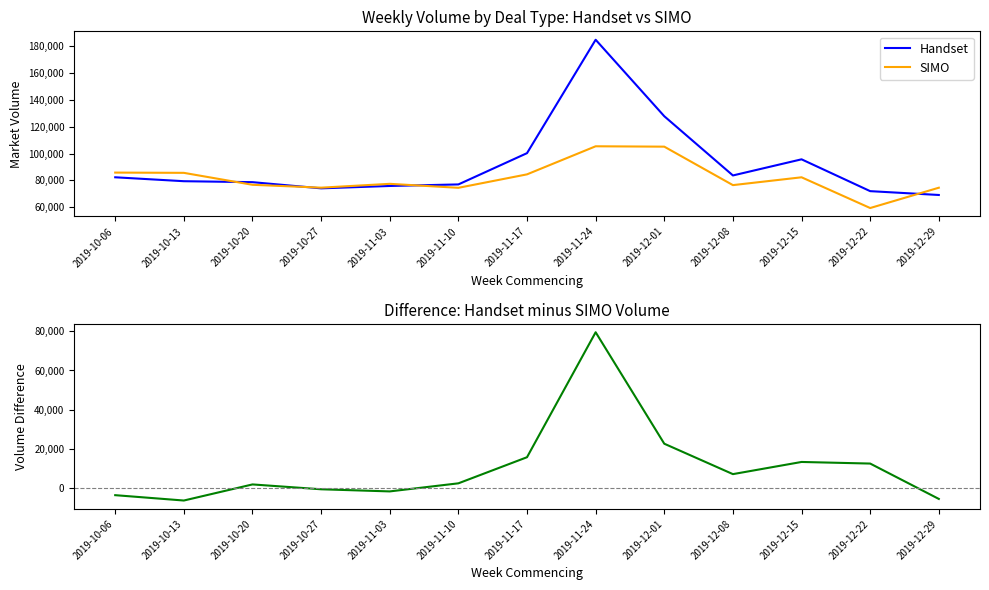

Reading left to right, what are all the values shown in this chart?

Handset: 82335.9	79415.5	78703.3	74091.1	75863.8	77011.8	100344.1	184937.1	127886.1	83704.8	95741.1	71998.1	69140.4
SIMO: 85841.3	85651.9	76740.4	74598.6	77454.2	74487.0	84524.0	105467.9	105187.0	76494.6	82335.2	59407.0	74559.3
Handset - SIMO: -3505.5	-6236.3	1962.9	-507.5	-1590.5	2524.8	15820.1	79469.1	22699.1	7210.2	13405.9	12591.2	-5418.9